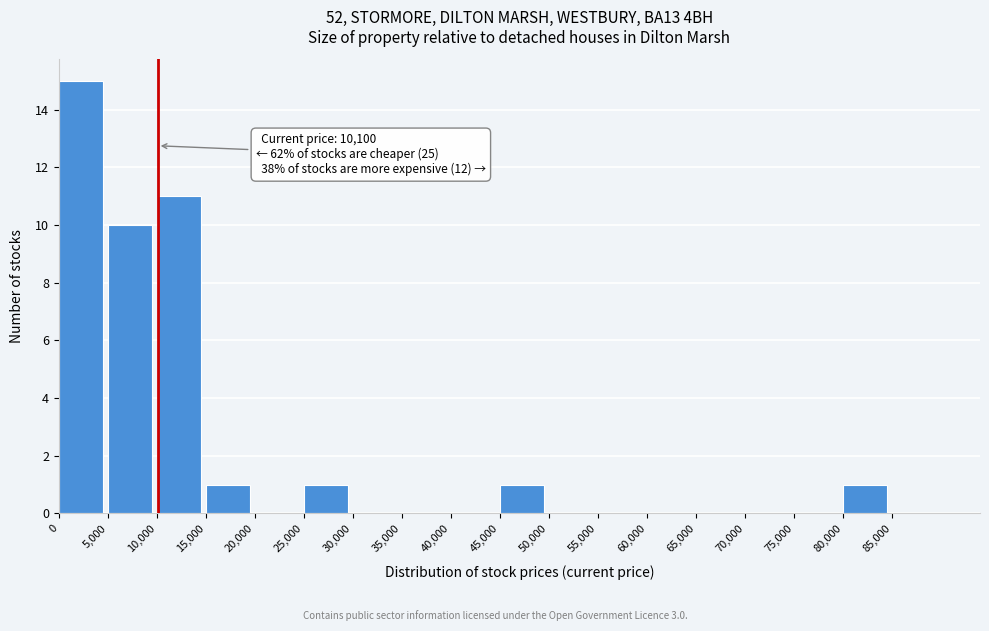

Which range on the x-axis has the tallest bar?

0 to 5000